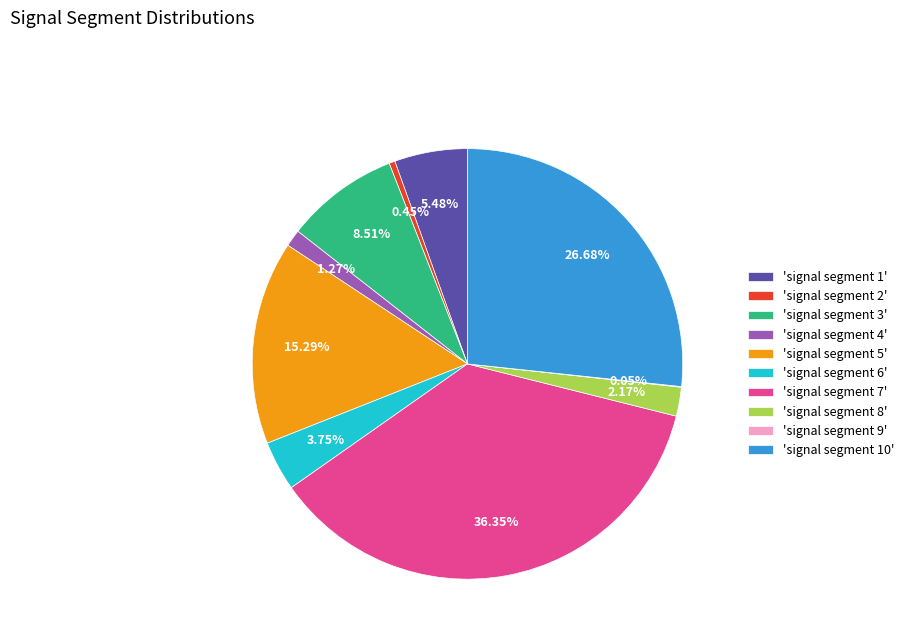

Do 'signal segment 10' and 'signal segment 1' together represent more than half of the pie?

No